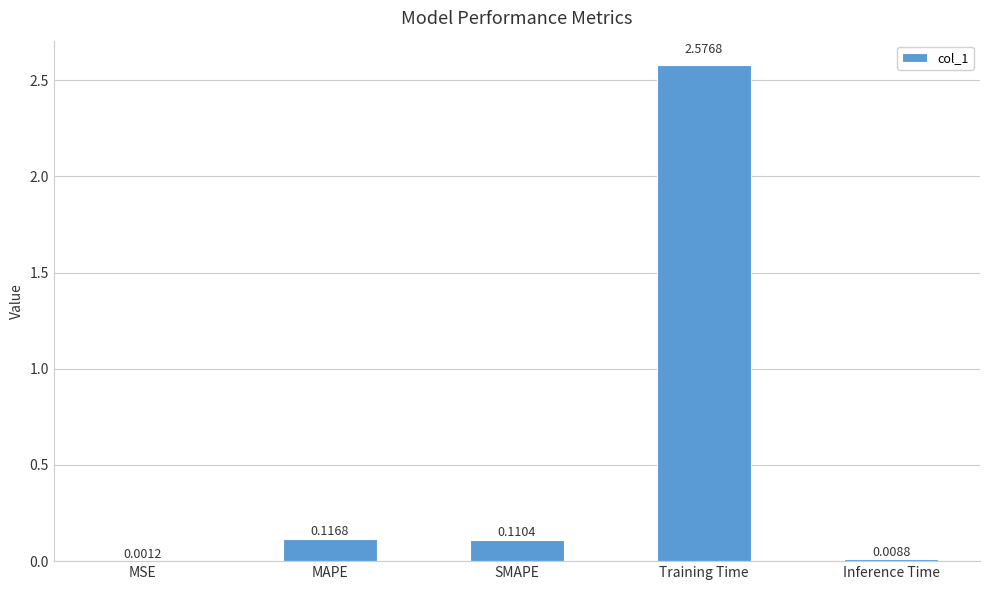

What is the sum of all values?

2.8